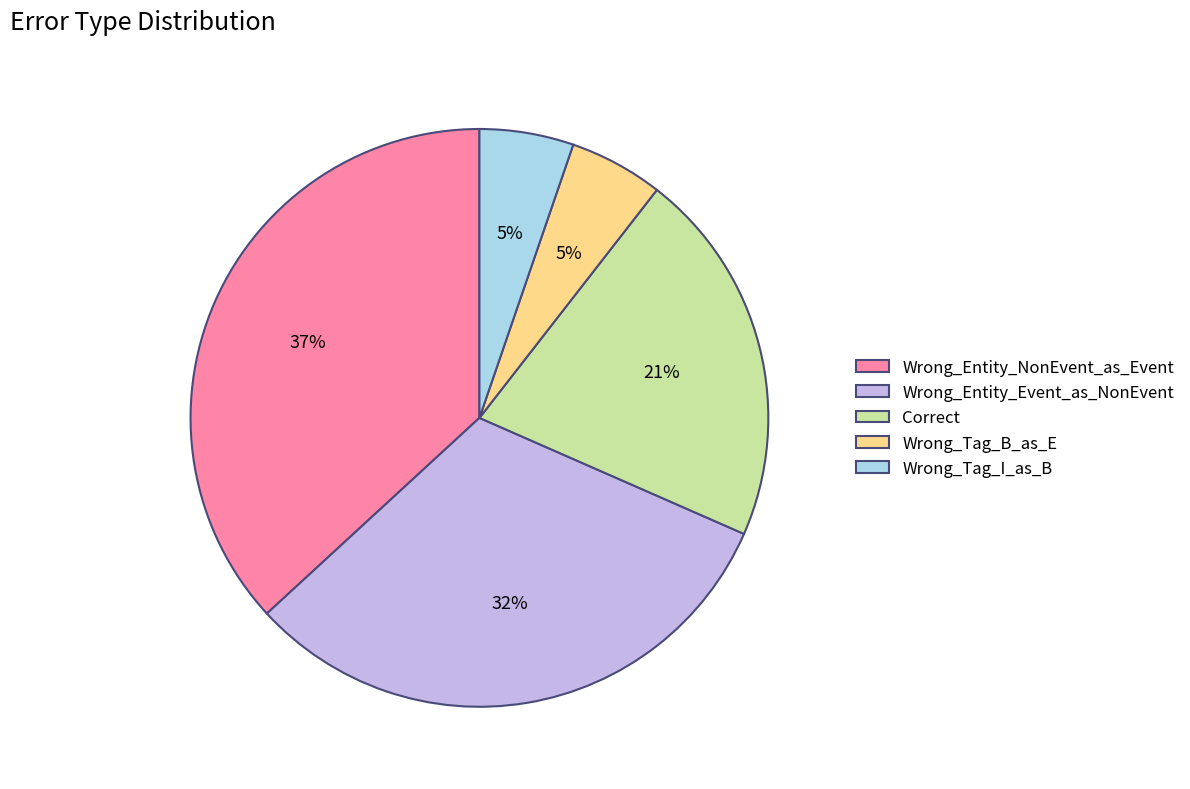

Count the number of slices in the pie.

5